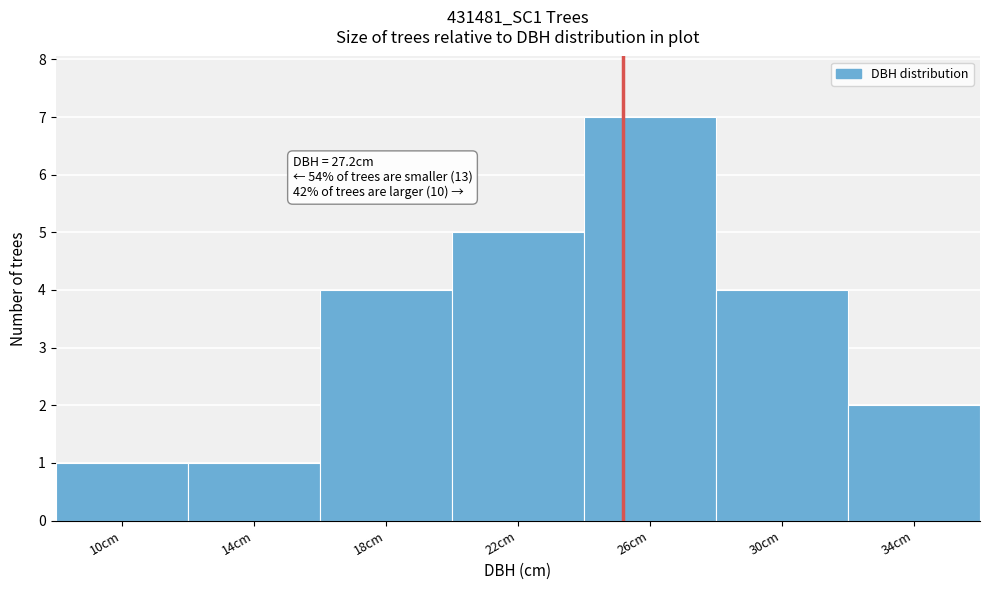

Reading left to right, transcribe all the data shown in this chart.

10cm=1	14cm=1	18cm=4	22cm=5	26cm=7	30cm=4	34cm=2